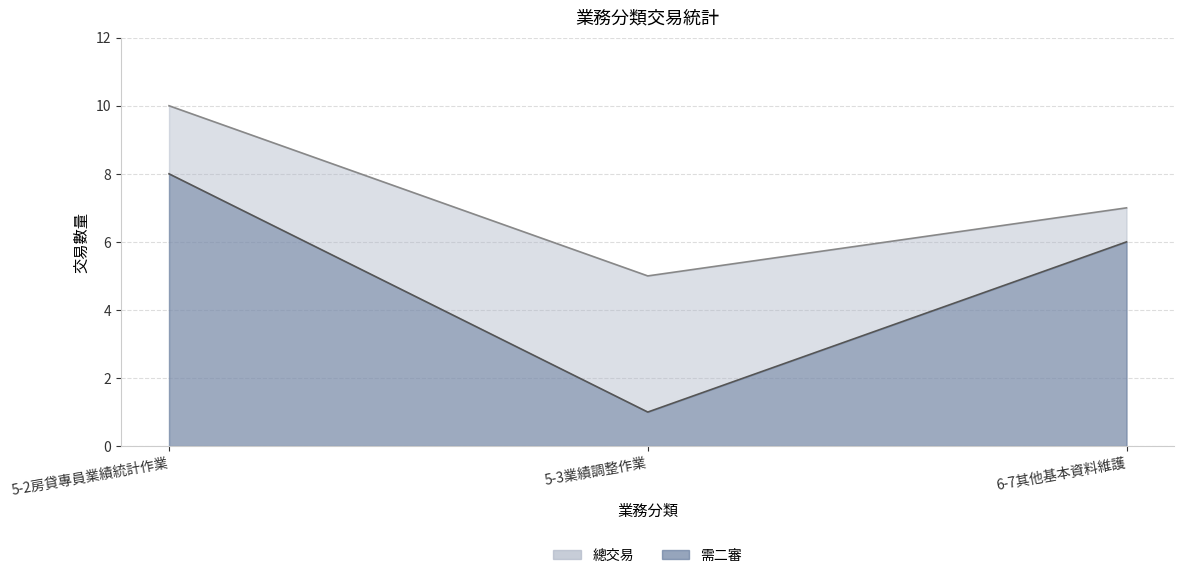

Count the number of data series in this chart.

2